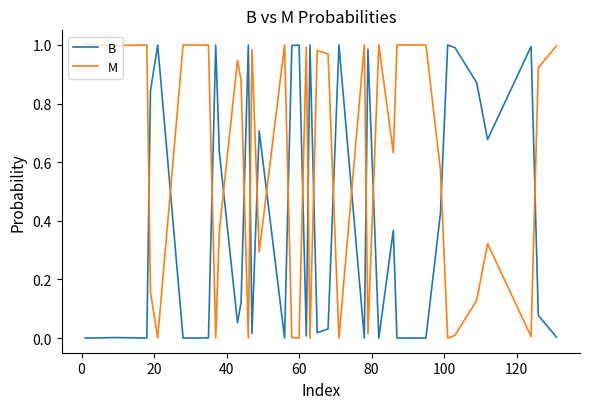

True or false: M has more than 1 interior local peaks.

True